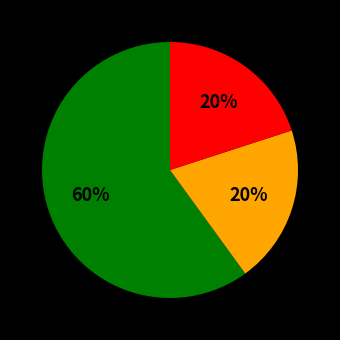

Is there any slice that represents more than half of the pie?

Yes